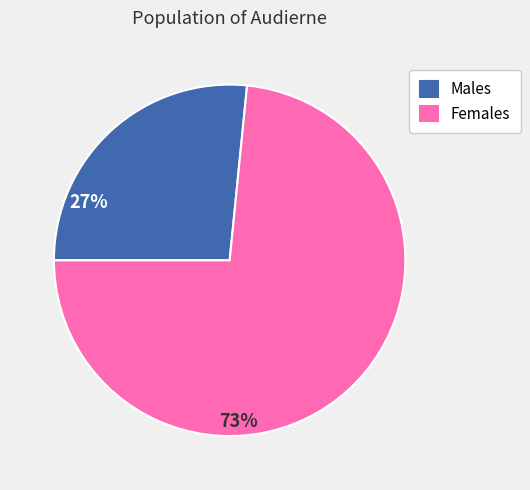

Which category has the smallest portion of the pie?

Males